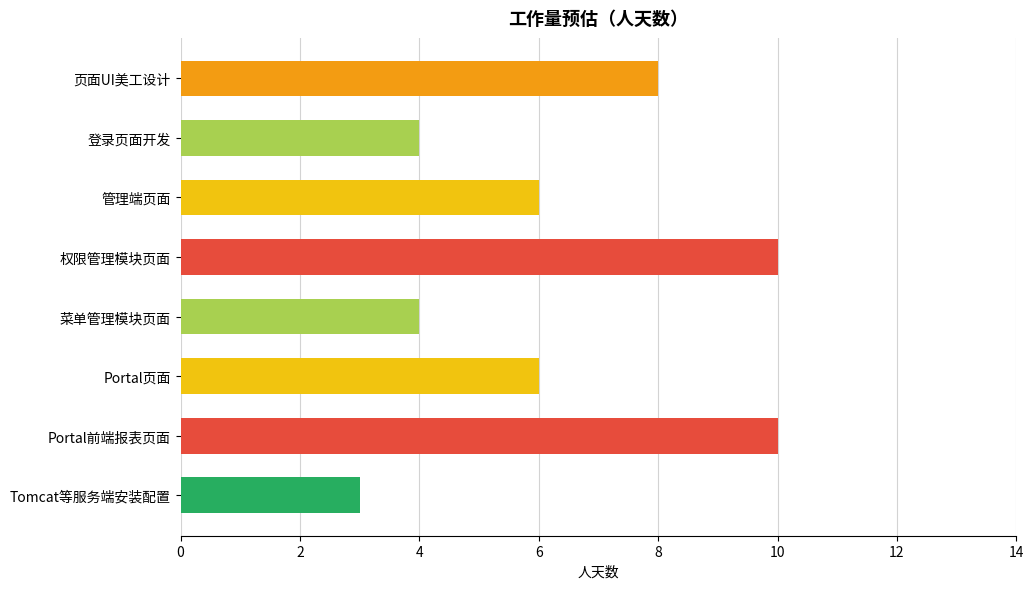

How many bars are there in total?

8